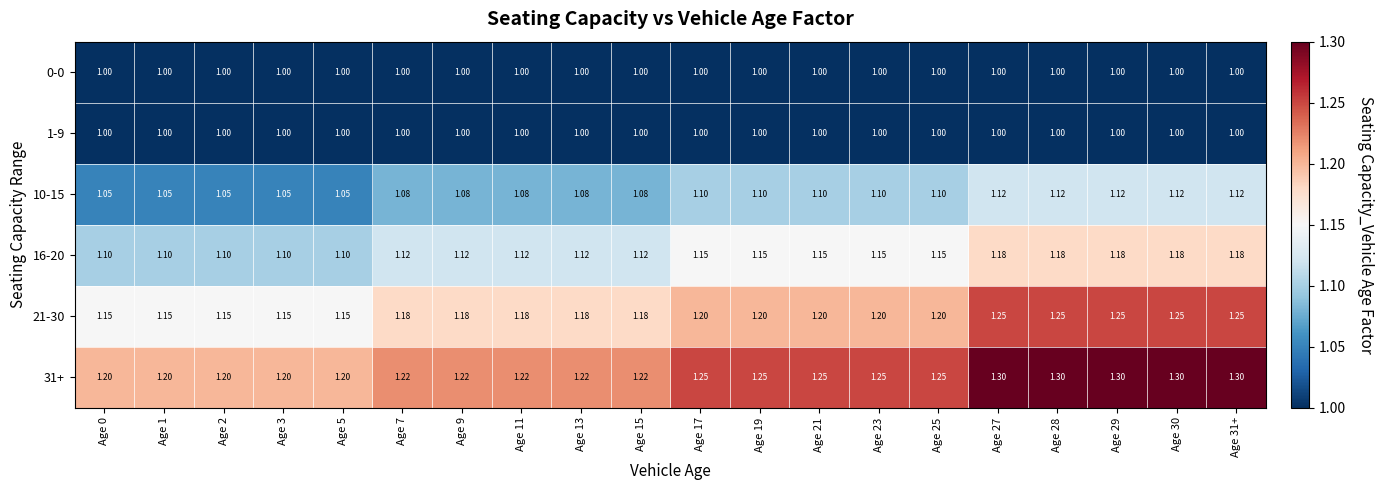

How many categories are shown in the chart?

20